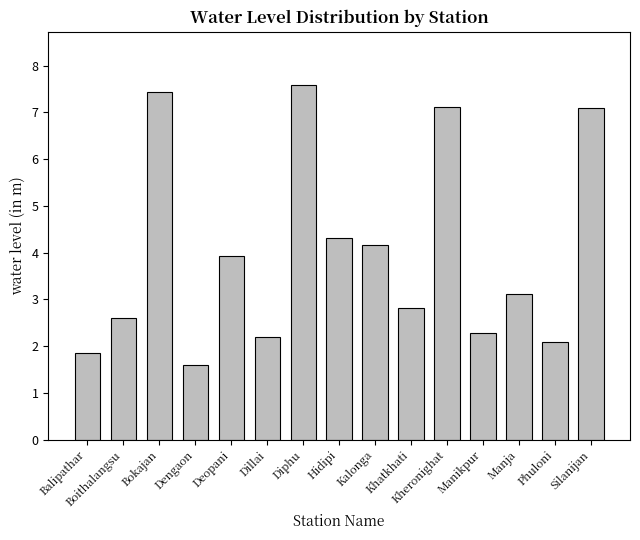

Between Bokajan and Manikpur, which is larger?

Bokajan